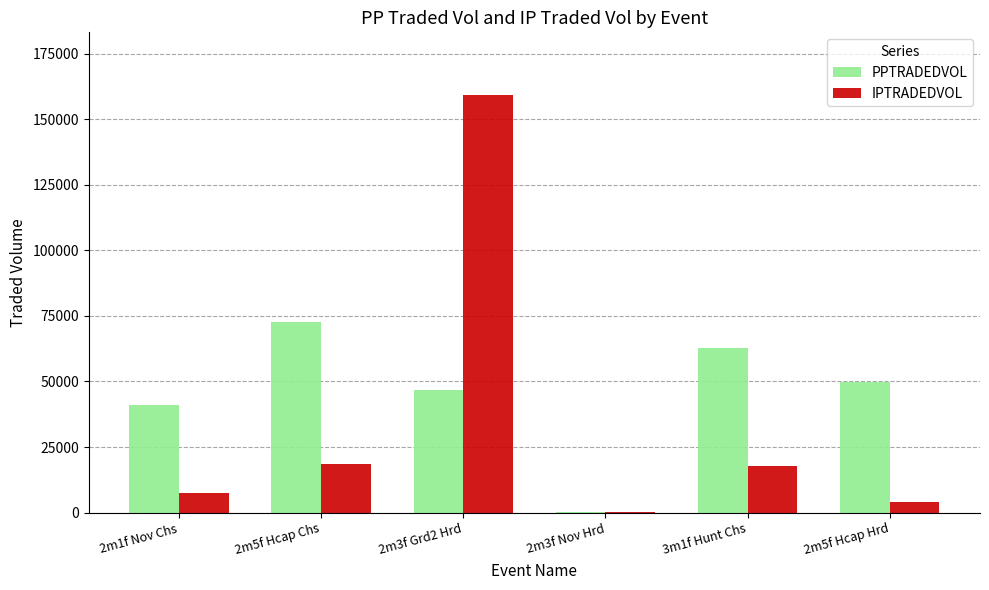

What is the average value of the IPTRADEDVOL series?

34558.3